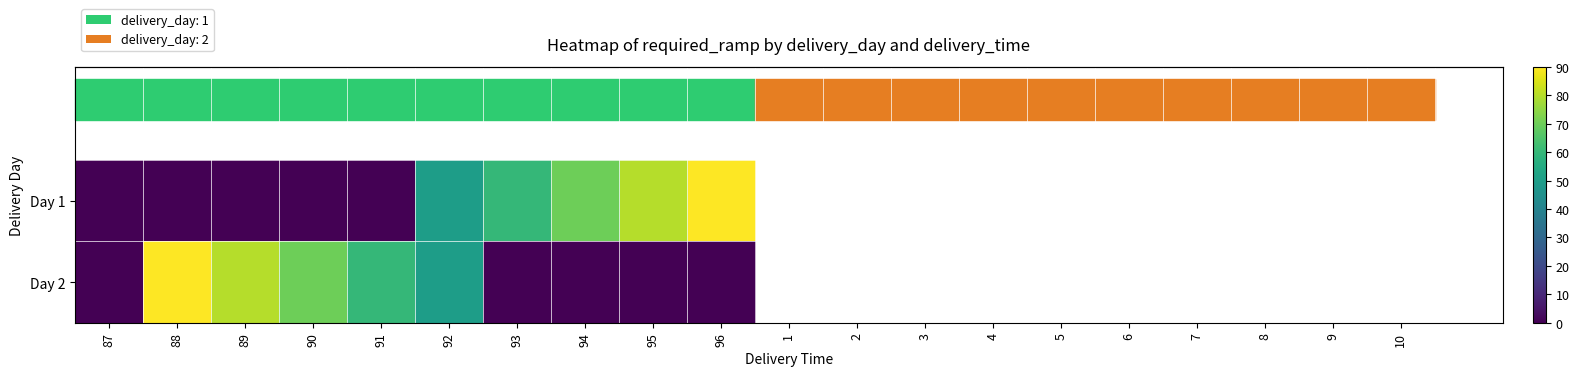

At which category is the sum across all series the highest?

92